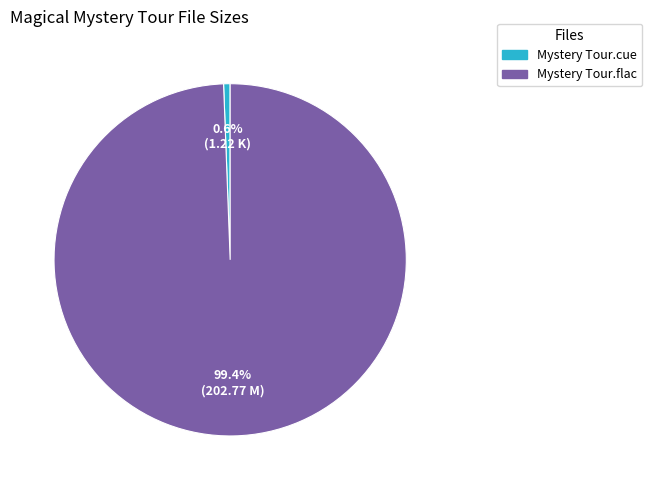

Rank the categories by value from highest to lowest.

Mystery Tour.flac, Mystery Tour.cue